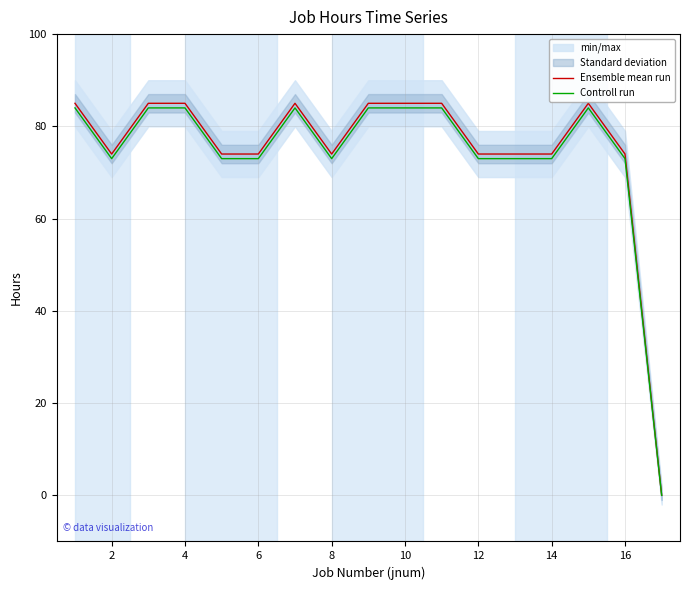

Where is the first local minimum for Ensemble mean run?

2